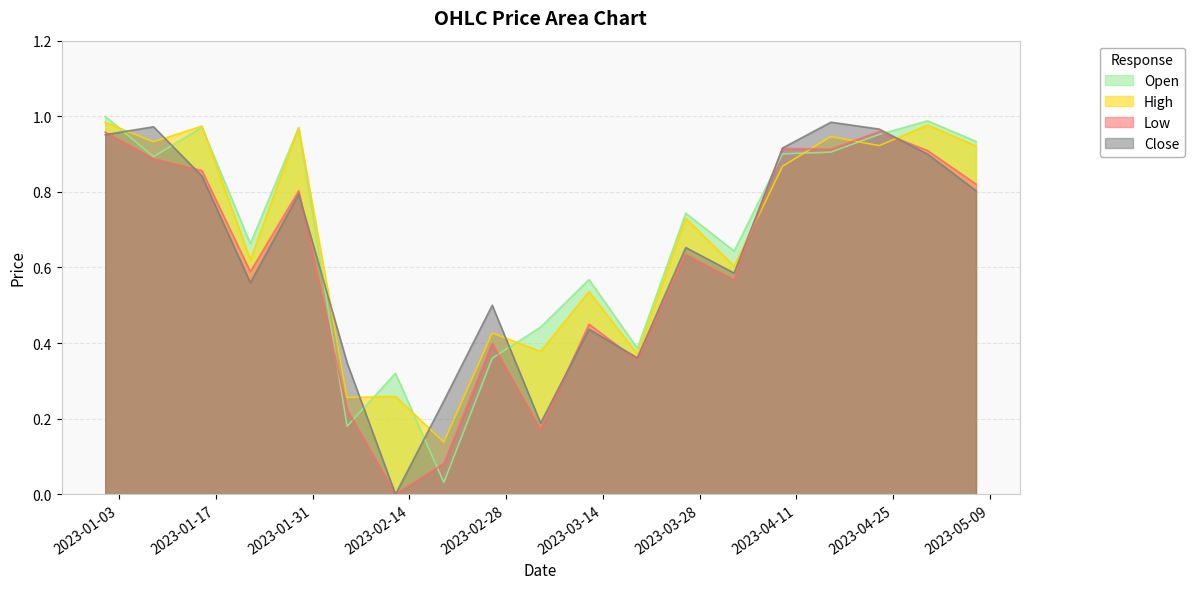

Reading left to right, what are all the values shown in this chart?

Open: 2023-01-01=1.0	2023-01-08=0.9	2023-01-15=1.0	2023-01-22=0.7	2023-01-29=1.0	2023-02-05=0.2	2023-02-12=0.3	2023-02-19=0.0	2023-02-26=0.4	2023-03-05=0.4	2023-03-12=0.6	2023-03-19=0.4	2023-03-26=0.7	2023-04-02=0.6	2023-04-09=0.9	2023-04-16=0.9	2023-04-23=1.0	2023-04-30=1.0	2023-05-07=0.9
High: 2023-01-01=1.0	2023-01-08=0.9	2023-01-15=1.0	2023-01-22=0.6	2023-01-29=1.0	2023-02-05=0.3	2023-02-12=0.3	2023-02-19=0.1	2023-02-26=0.4	2023-03-05=0.4	2023-03-12=0.5	2023-03-19=0.4	2023-03-26=0.7	2023-04-02=0.6	2023-04-09=0.9	2023-04-16=0.9	2023-04-23=0.9	2023-04-30=1.0	2023-05-07=0.9
Low: 2023-01-01=1.0	2023-01-08=0.9	2023-01-15=0.9	2023-01-22=0.6	2023-01-29=0.8	2023-02-05=0.2	2023-02-12=0.0	2023-02-19=0.1	2023-02-26=0.4	2023-03-05=0.2	2023-03-12=0.4	2023-03-19=0.4	2023-03-26=0.6	2023-04-02=0.6	2023-04-09=0.9	2023-04-16=0.9	2023-04-23=1.0	2023-04-30=0.9	2023-05-07=0.8
Close: 2023-01-01=1.0	2023-01-08=1.0	2023-01-15=0.8	2023-01-22=0.6	2023-01-29=0.8	2023-02-05=0.3	2023-02-12=0.0	2023-02-19=0.2	2023-02-26=0.5	2023-03-05=0.2	2023-03-12=0.4	2023-03-19=0.4	2023-03-26=0.7	2023-04-02=0.6	2023-04-09=0.9	2023-04-16=1.0	2023-04-23=1.0	2023-04-30=0.9	2023-05-07=0.8